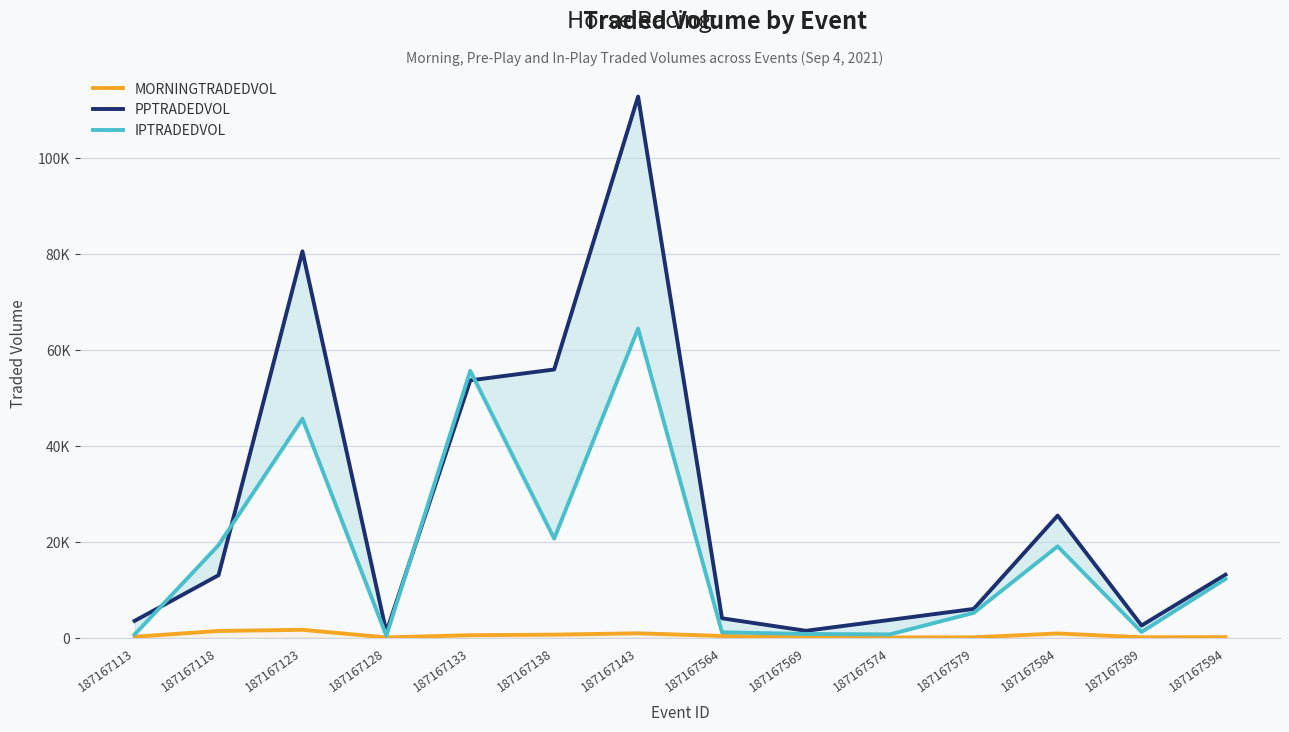

True or false: PPTRADEDVOL has more than 0 interior local peaks.

True